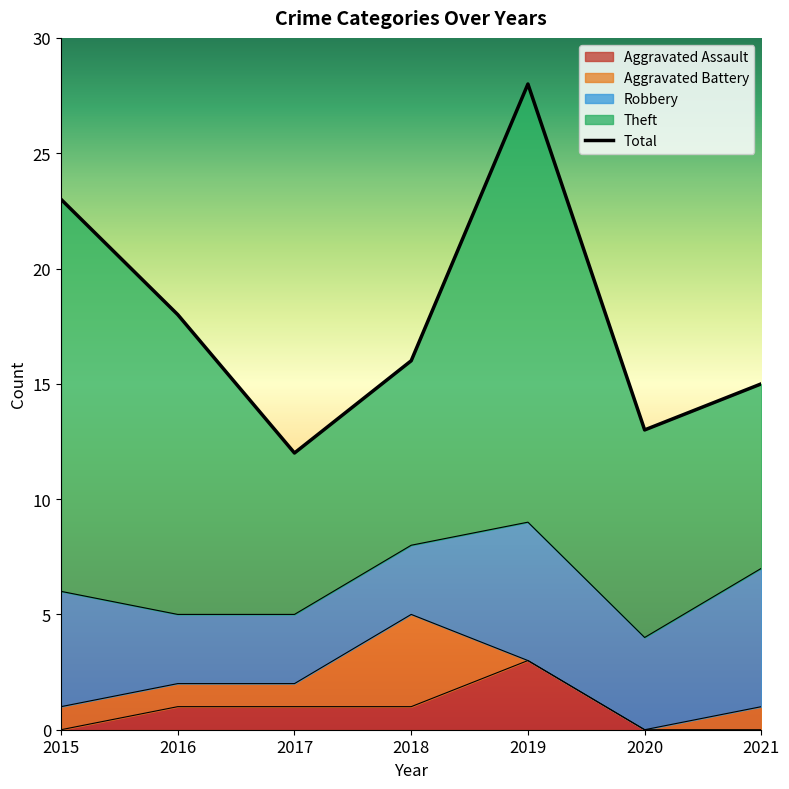

At which label does Aggravated Assault reach its peak?

2019